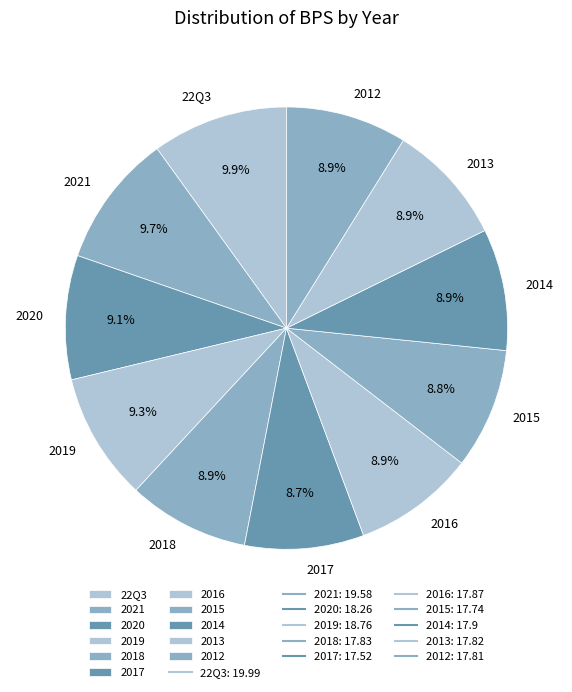

To the nearest percent, what portion does 2020 represent?

9%